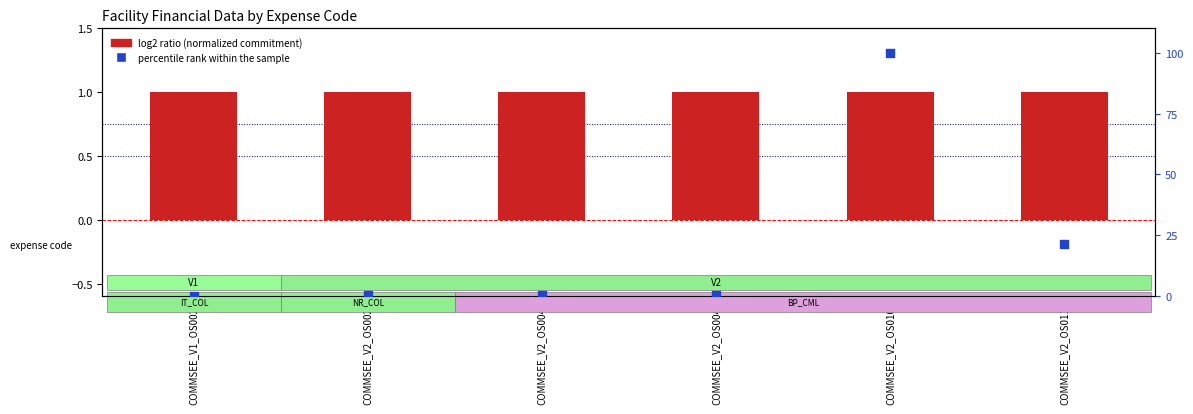

Which series has the largest Y range (max minus min)?

percentile rank within the sample